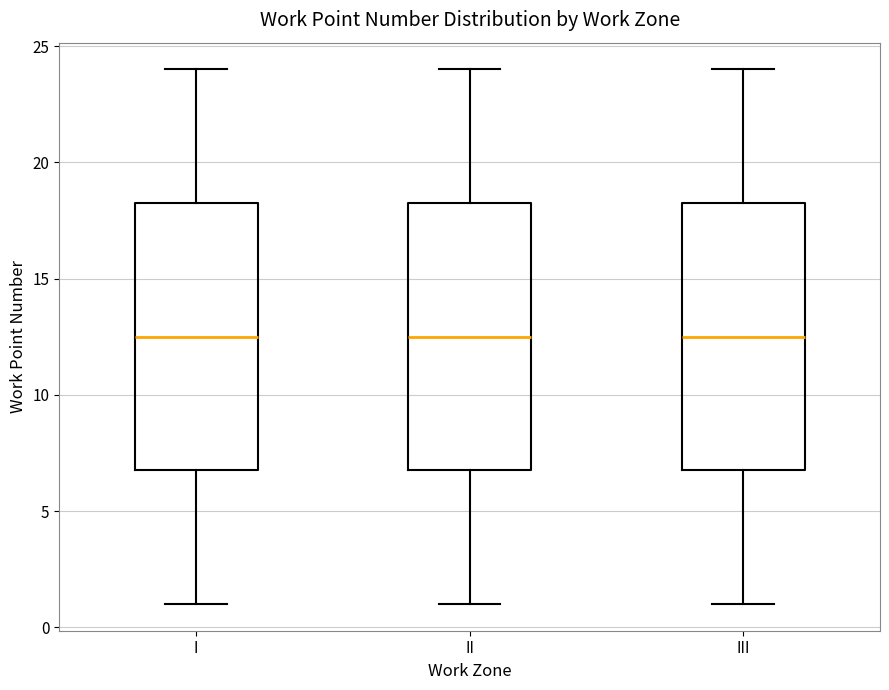

Reading left to right, read every box against the y-axis: the position of its median line, the range the box covers, and the ends of its whiskers. The values are not printed on the chart, so give them approximately, as read against the axis.

I: median 12.5, box 7.0 to 18.5, whiskers 1.0 to 24.0
II: median 12.5, box 7.0 to 18.5, whiskers 1.0 to 24.0
III: median 12.5, box 7.0 to 18.5, whiskers 1.0 to 24.0